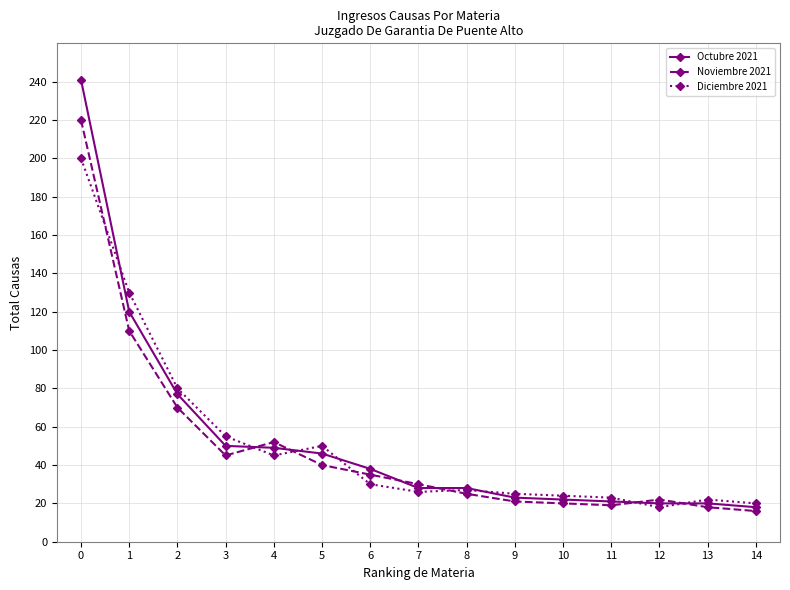

After their last crossing, which series has the higher values: Diciembre 2021 or Noviembre 2021?

Diciembre 2021